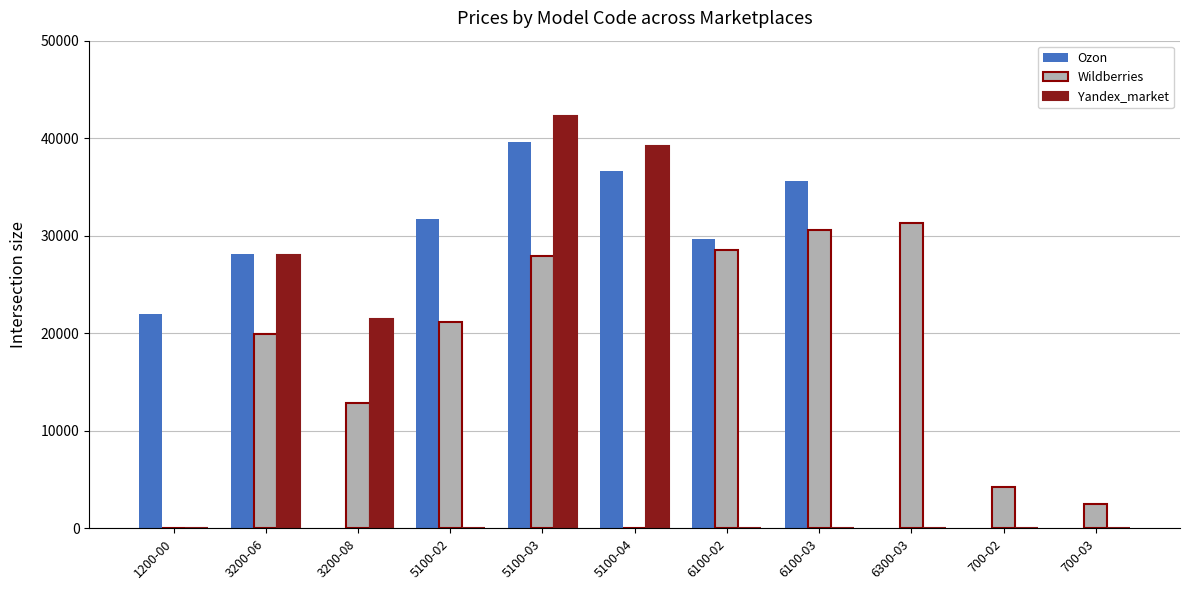

What is the spread (max minus min) of values at 5100-03?

14329